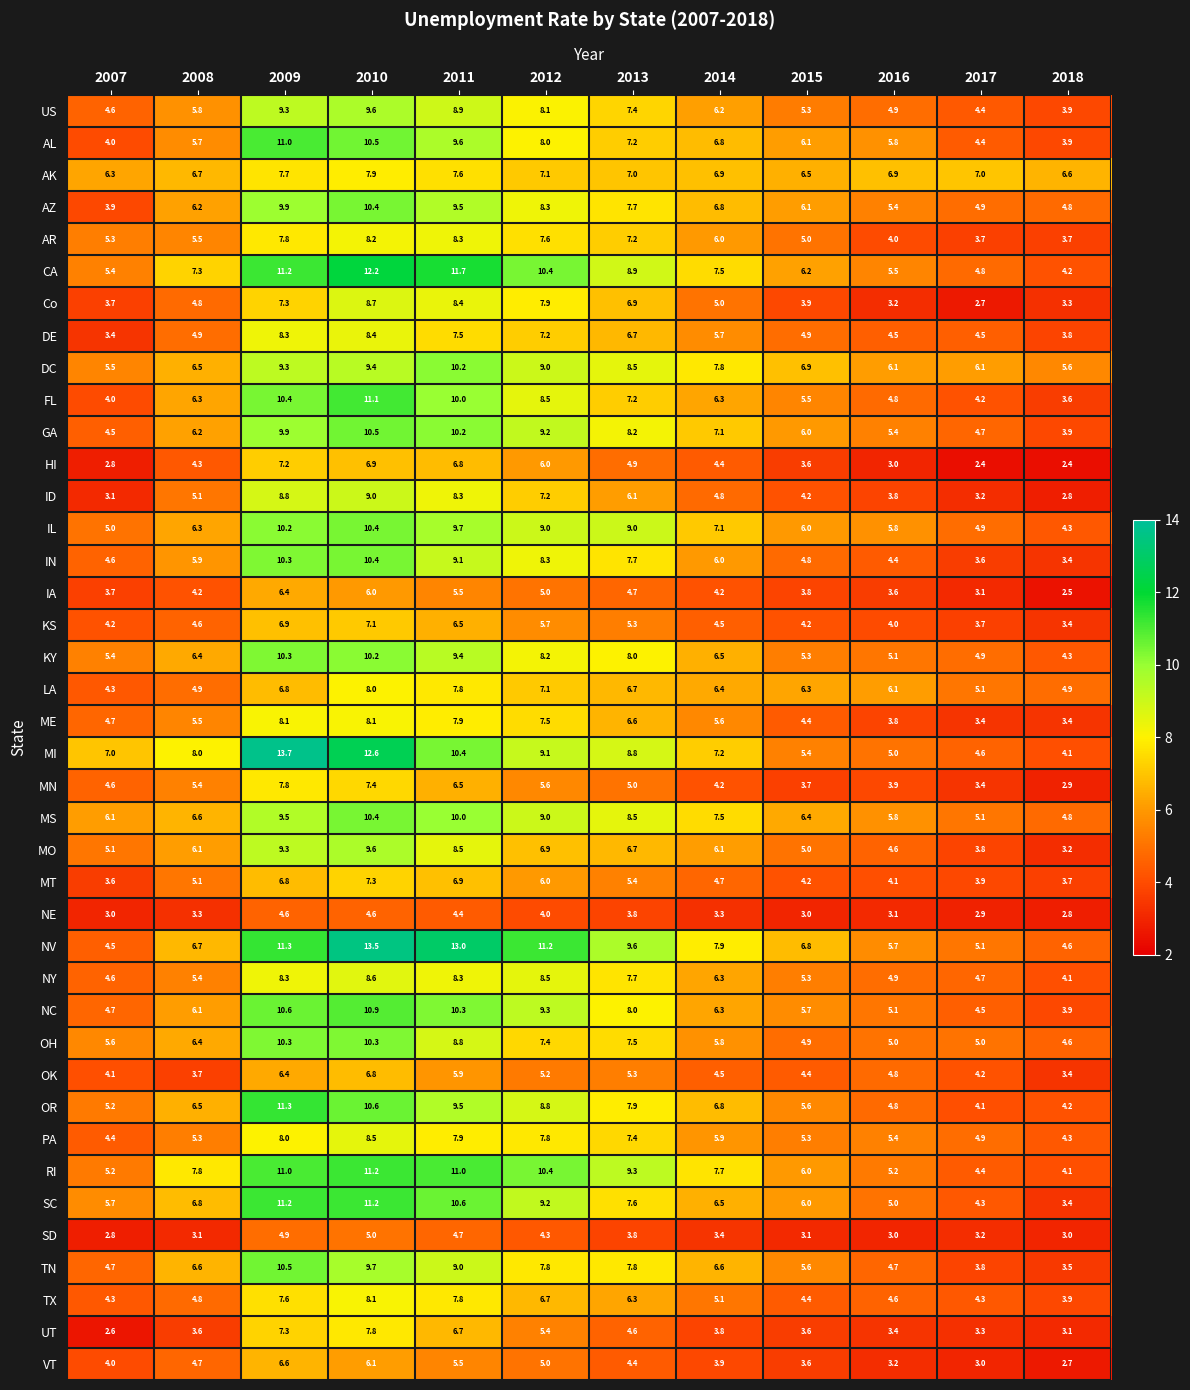

Rank the categories by OR value from lowest to highest.

2017, 2018, 2016, 2007, 2015, 2008, 2014, 2013, 2012, 2011, 2010, 2009